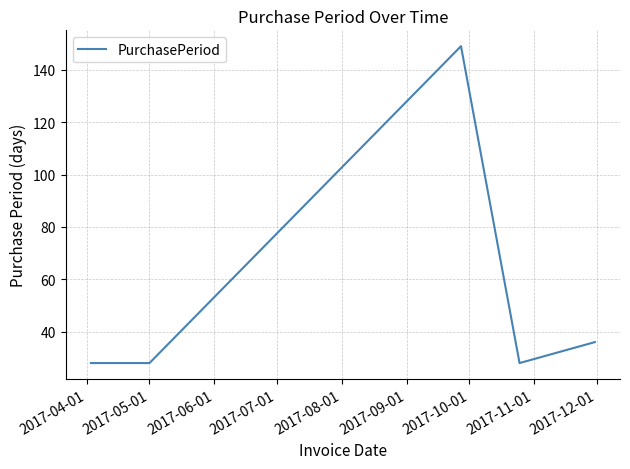

What is the smallest value displayed?

28